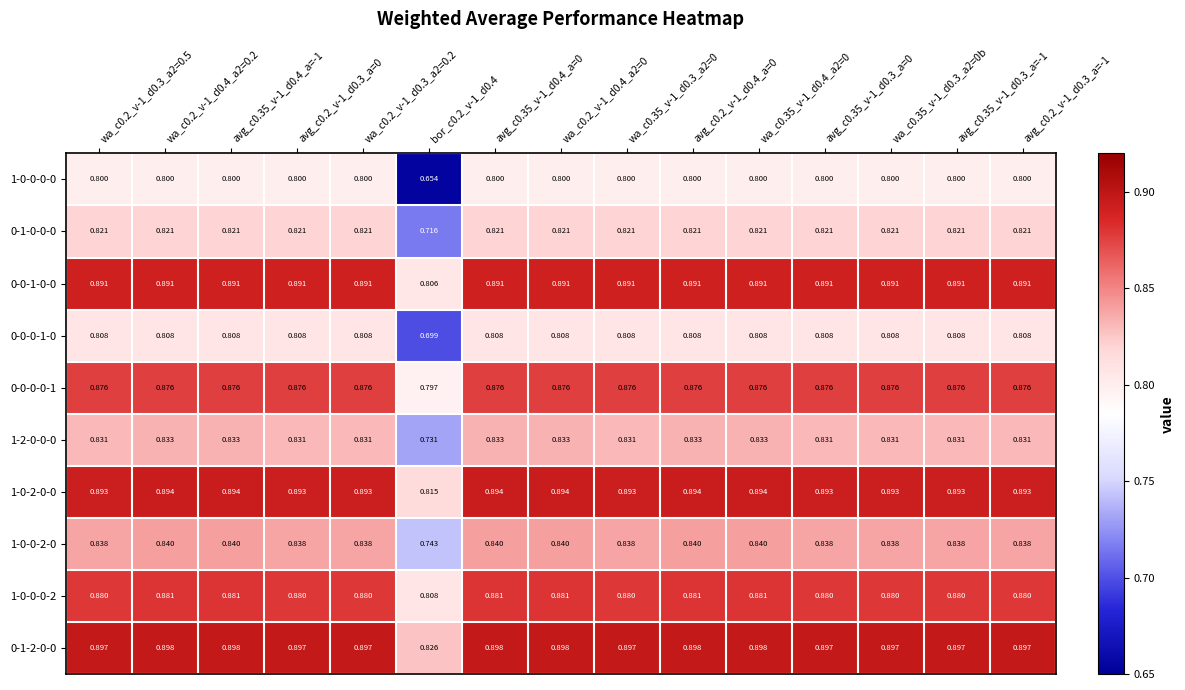

At which category is the sum across all series the highest?

wa_c0.2_v-1_d0.4_a2=0.2